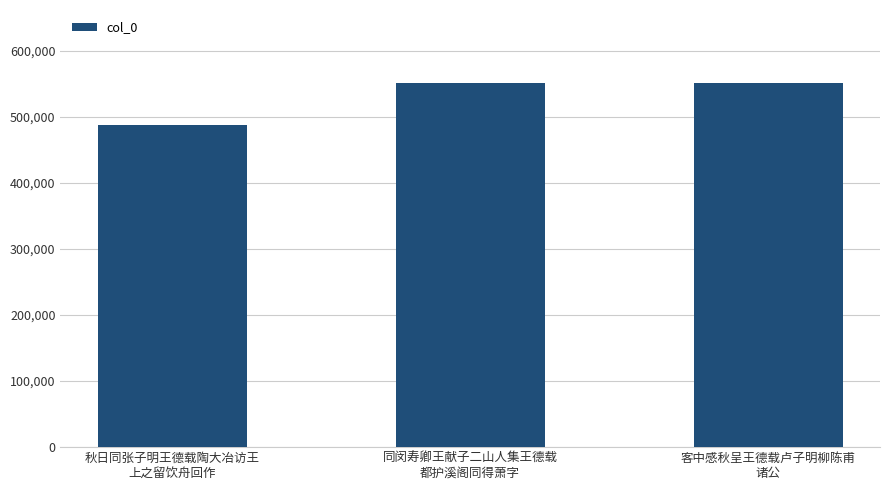

Is it true that the value at 客中感秋呈王德载卢子明柳陈甫
诸公 is 551186?

True